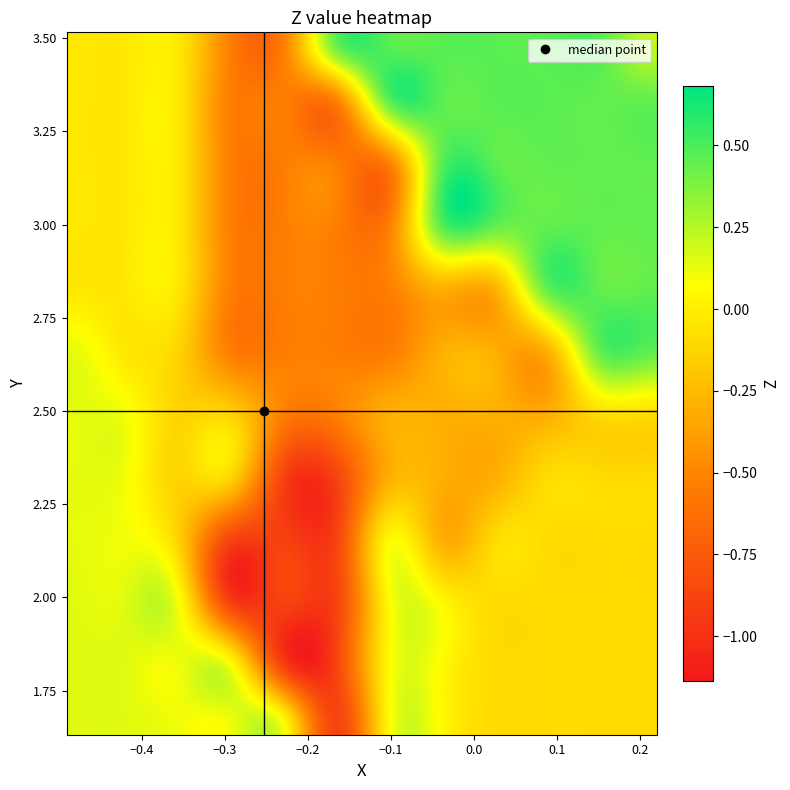

At how many categories does at least one series exceed 0?

33